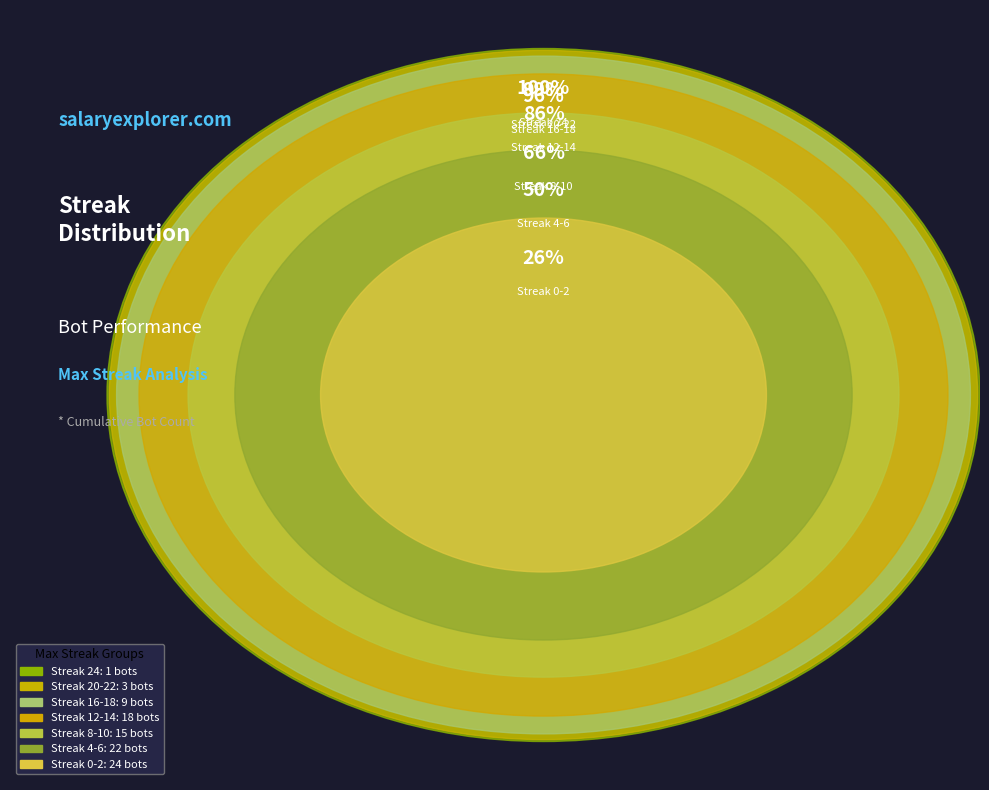

How many slices are in this pie chart?

7